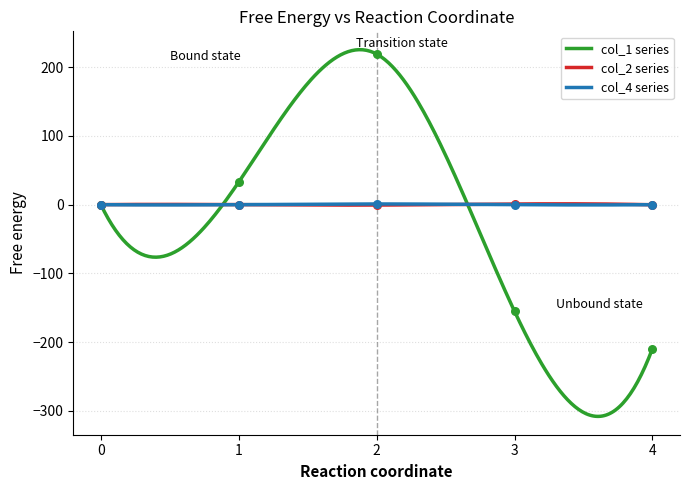

What are all the series names shown in the legend?

col_1, col_2, col_4